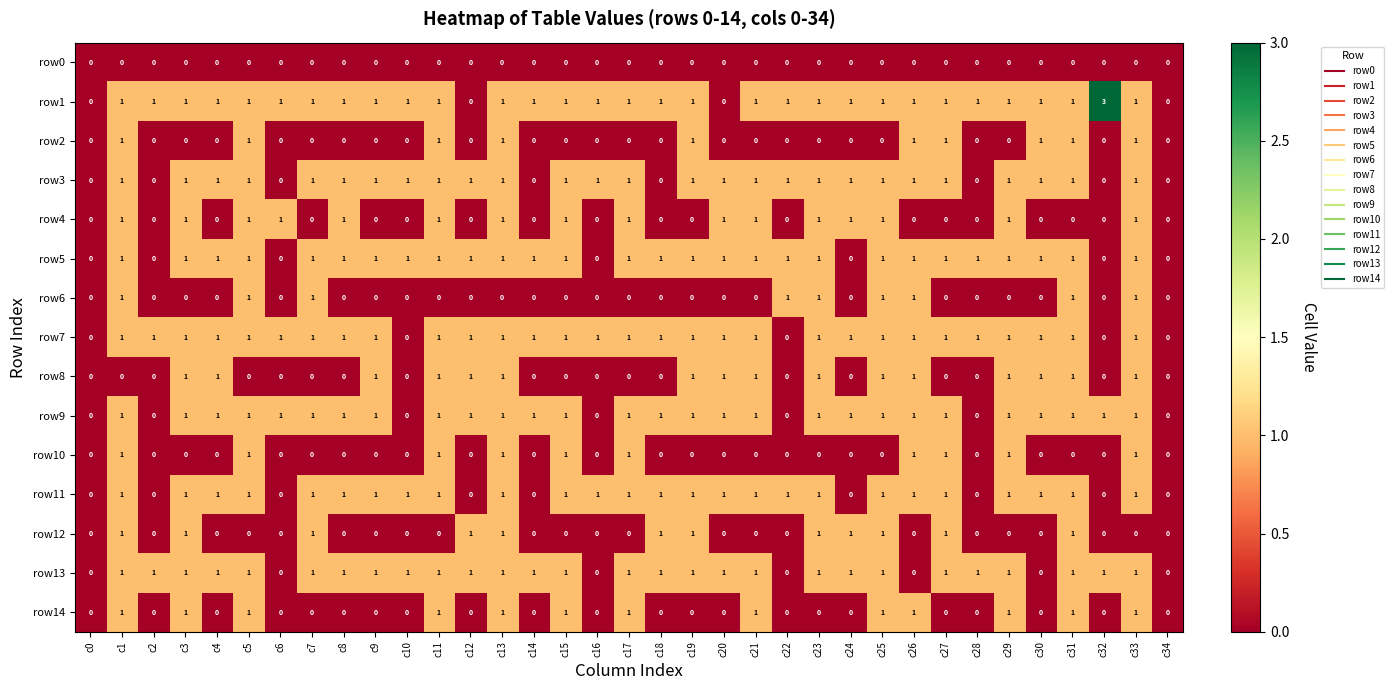

What is the total value across all series at c15?

10